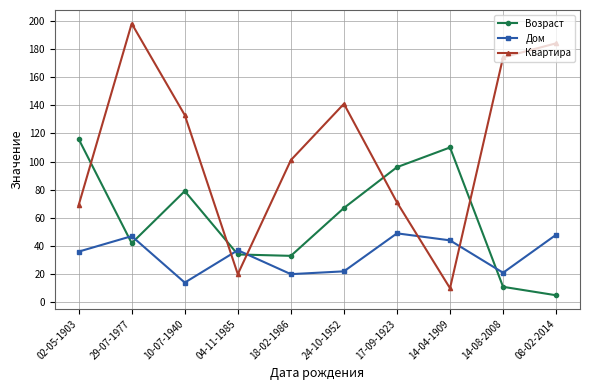

Reading left to right, transcribe all the data shown in this chart.

Возраст: 116	42	79	34	33	67	96	110	11	5
Дом: 36	47	14	37	20	22	49	44	21	48
Квартира: 69	198	133	20	101	141	71	10	174	184